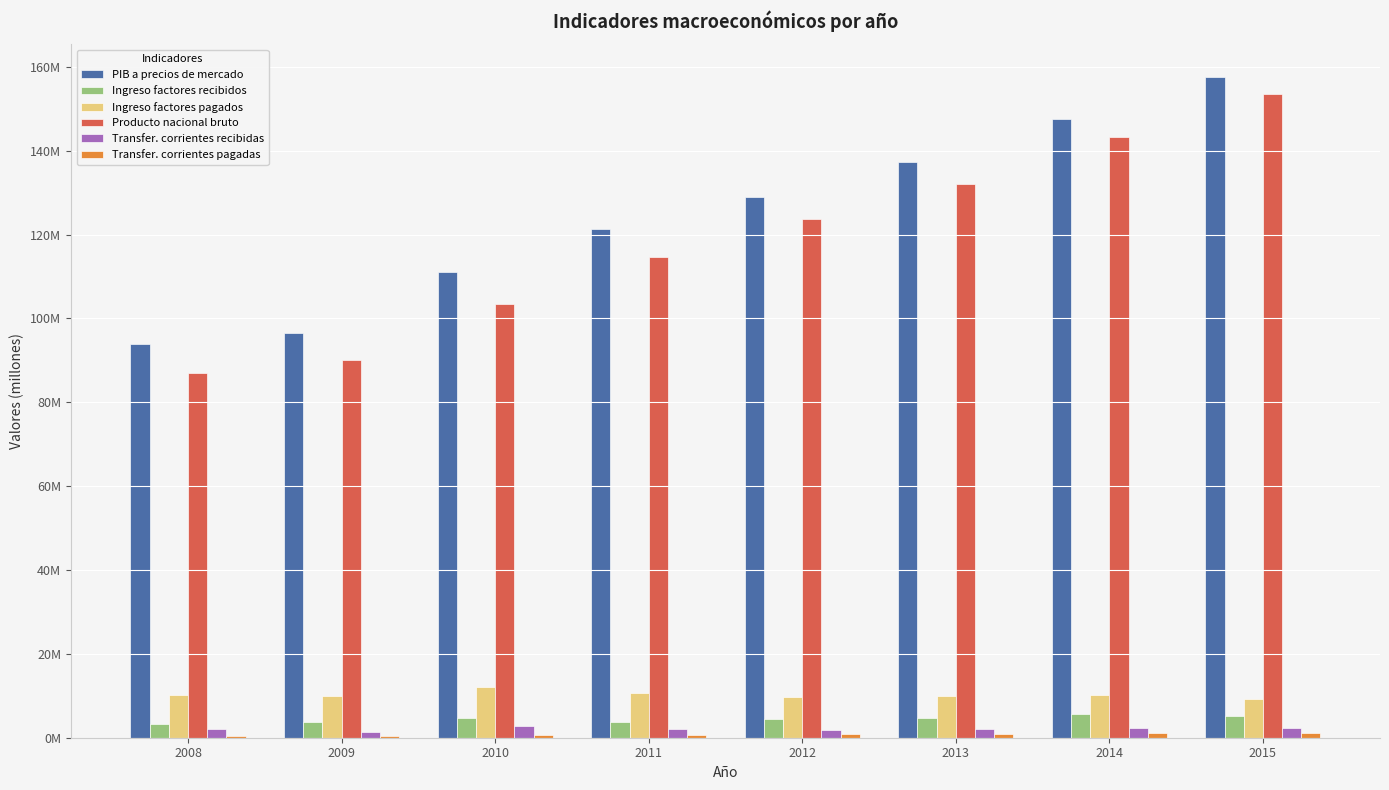

Which has a higher value, 2013 or 2009?

2013